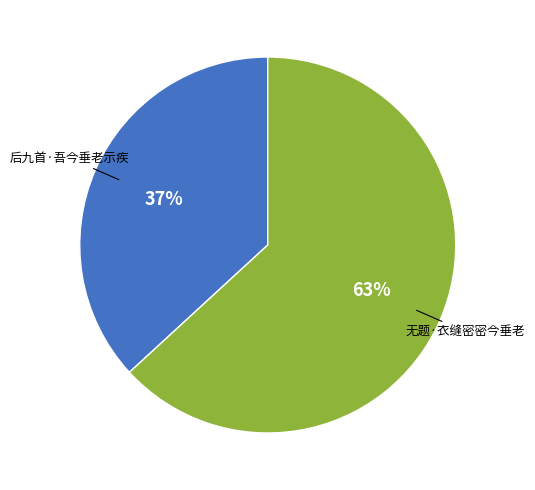

Rank the categories by value from lowest to highest.

后九首·吾今垂老示疾, 无题·衣缝密密今垂老